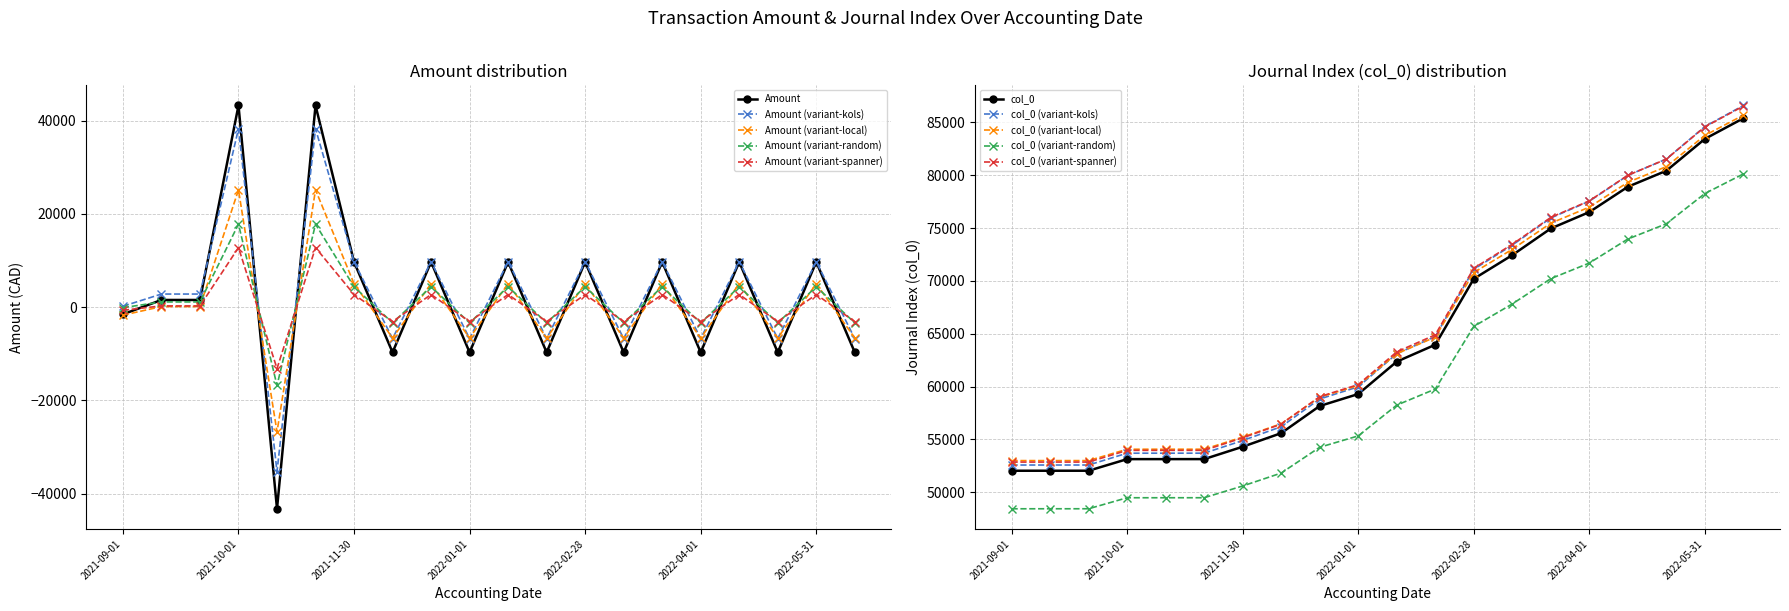

What is the label of the 14th point from the left?

2022-03-01